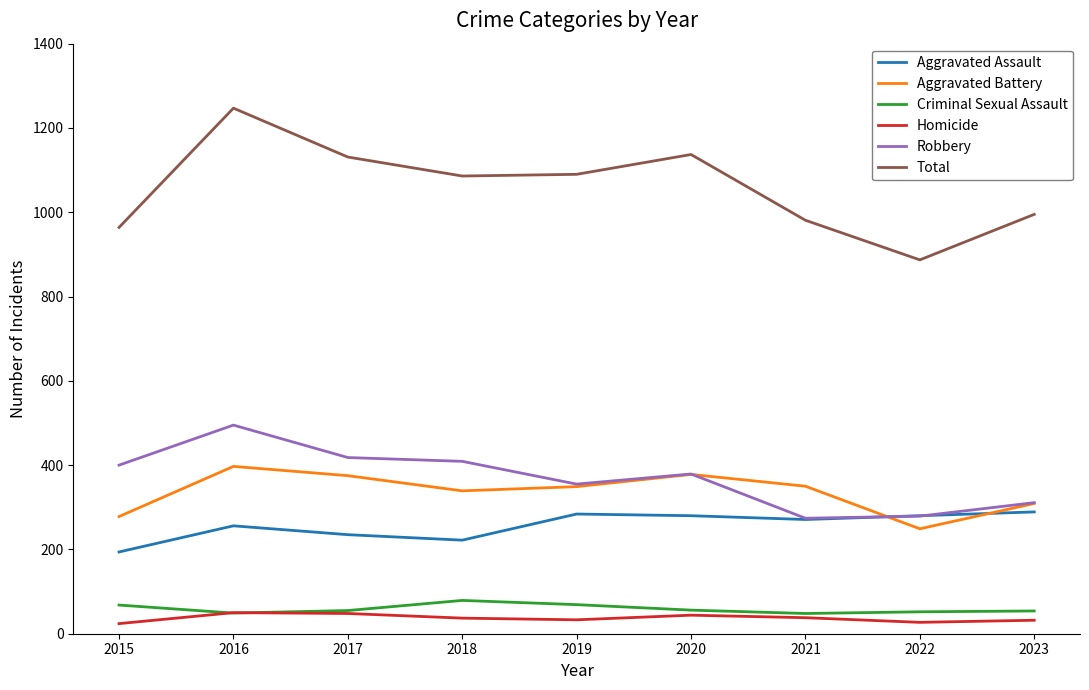

Is it true that Aggravated Battery equals 397 at 2016?

True